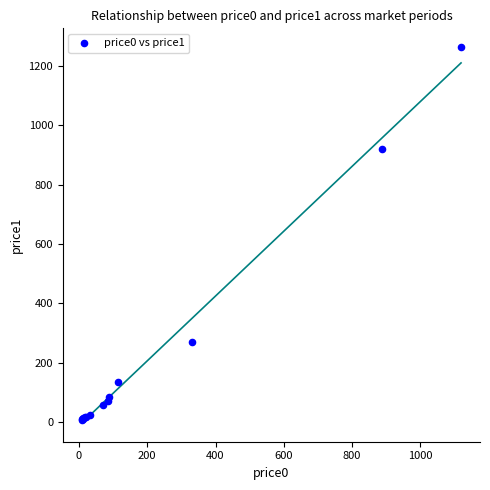

What Y value in the scatter plot is closest to 635?

919.3